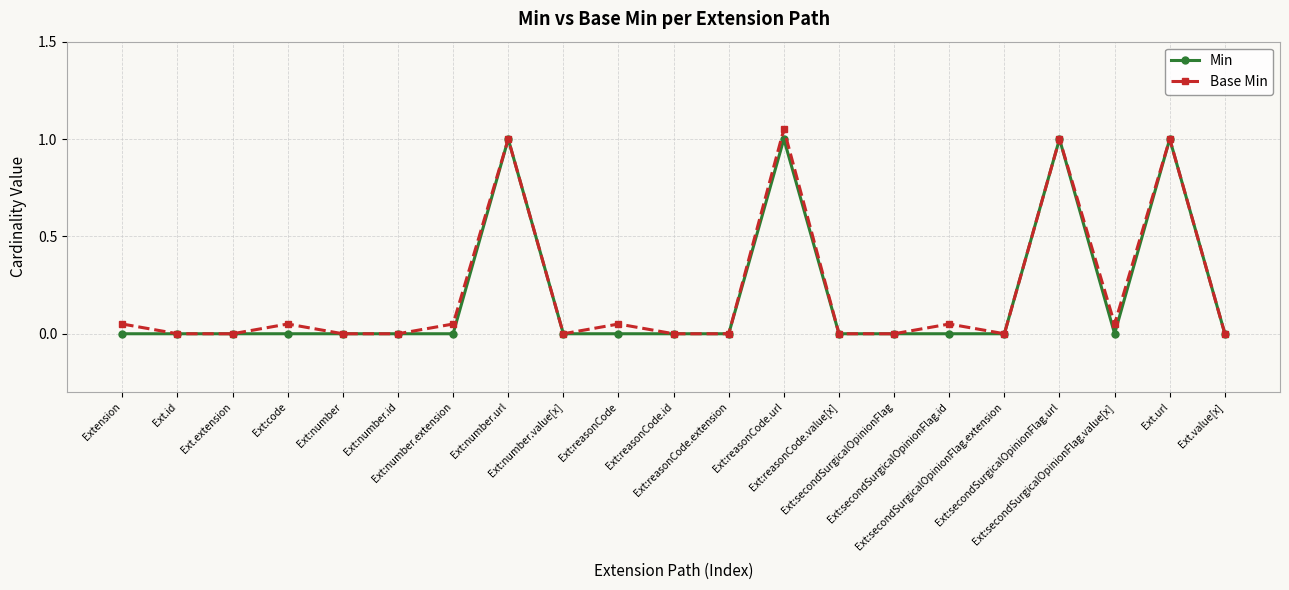

What is the average value of the Min series?

0.2